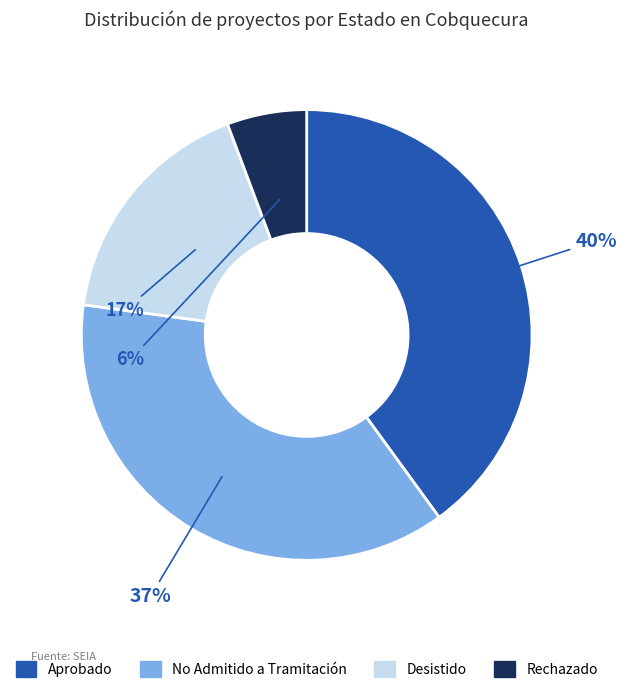

To the nearest percent, what portion does Aprobado represent?

40%